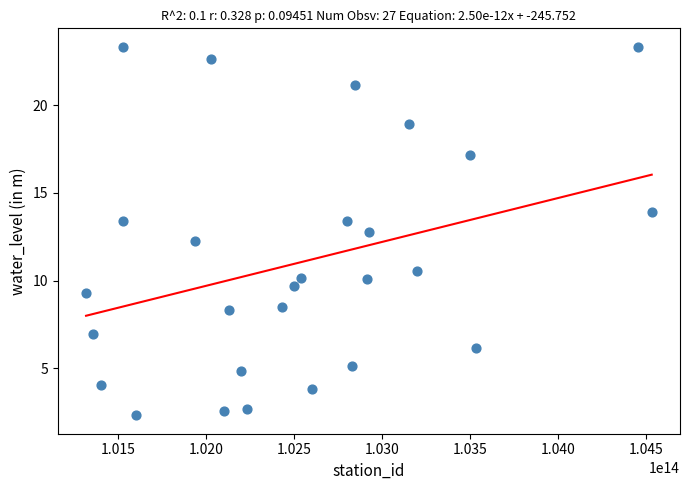

What is the range of Y values (max minus min)?

21.0